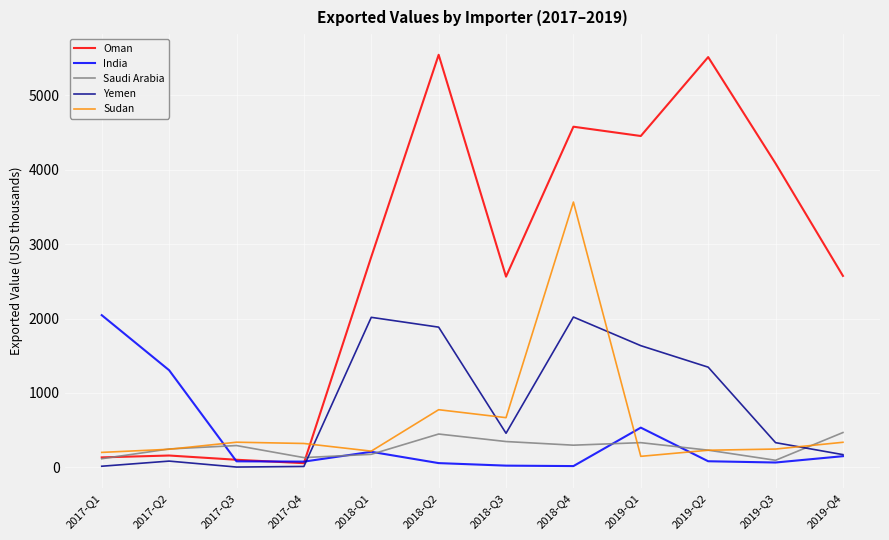

True or false: Yemen has a value of 2020 at 2018-Q4.

True